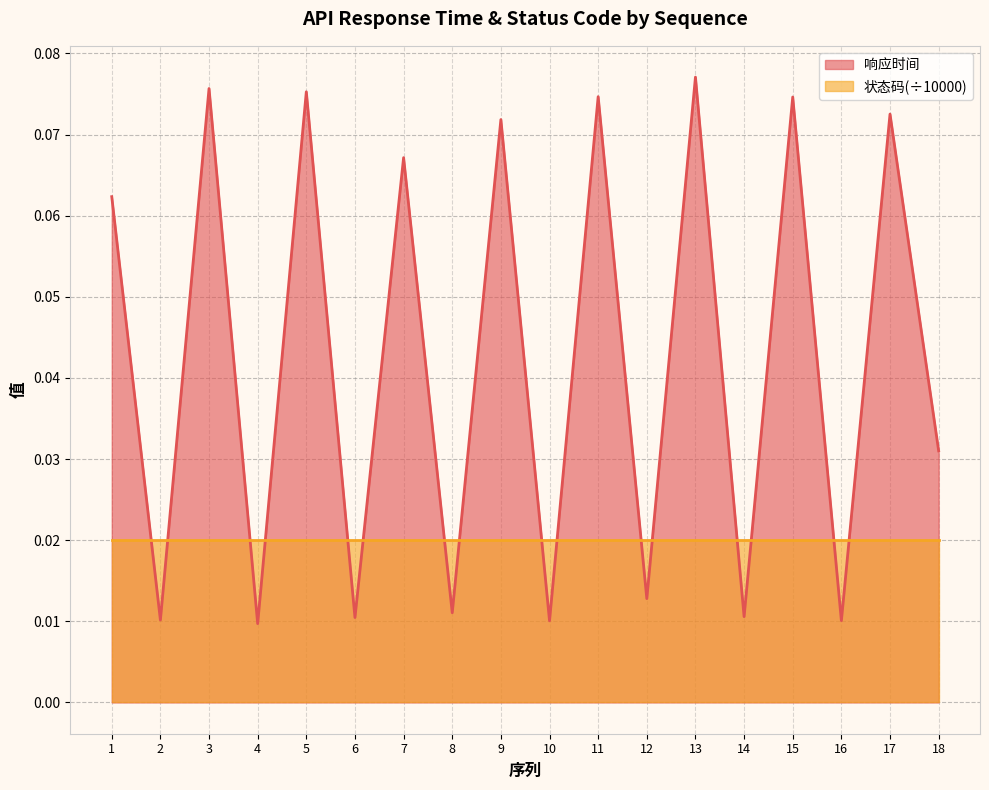

How many points are lower than both their immediate neighbors (excluding endpoints)?

8